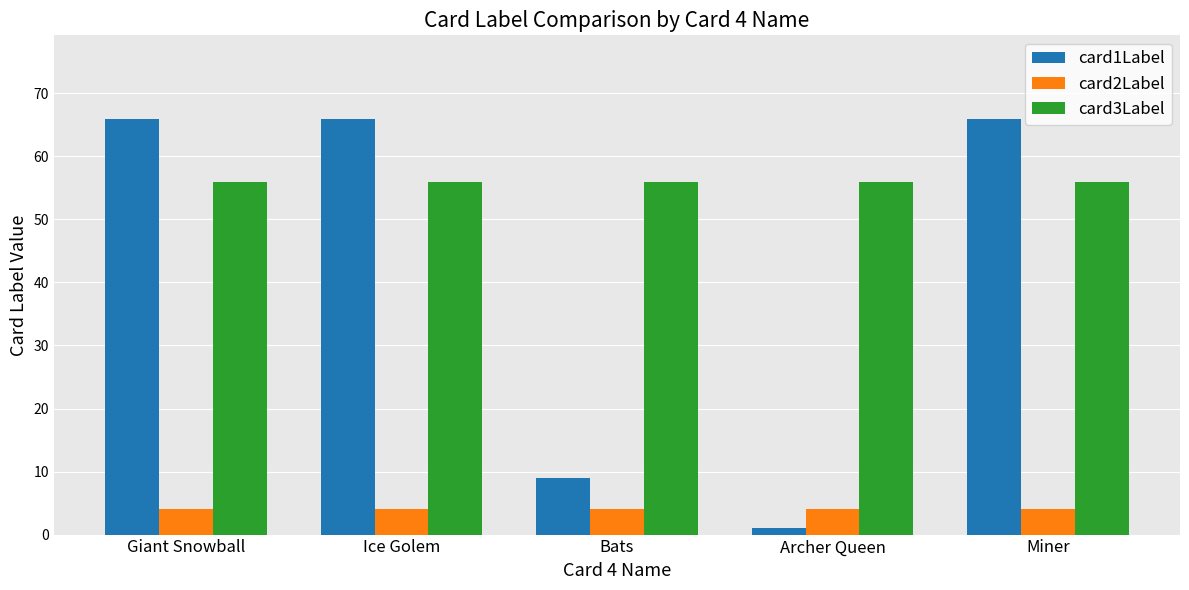

Rank the series by their average value, from lowest to highest.

card2Label, card1Label, card3Label